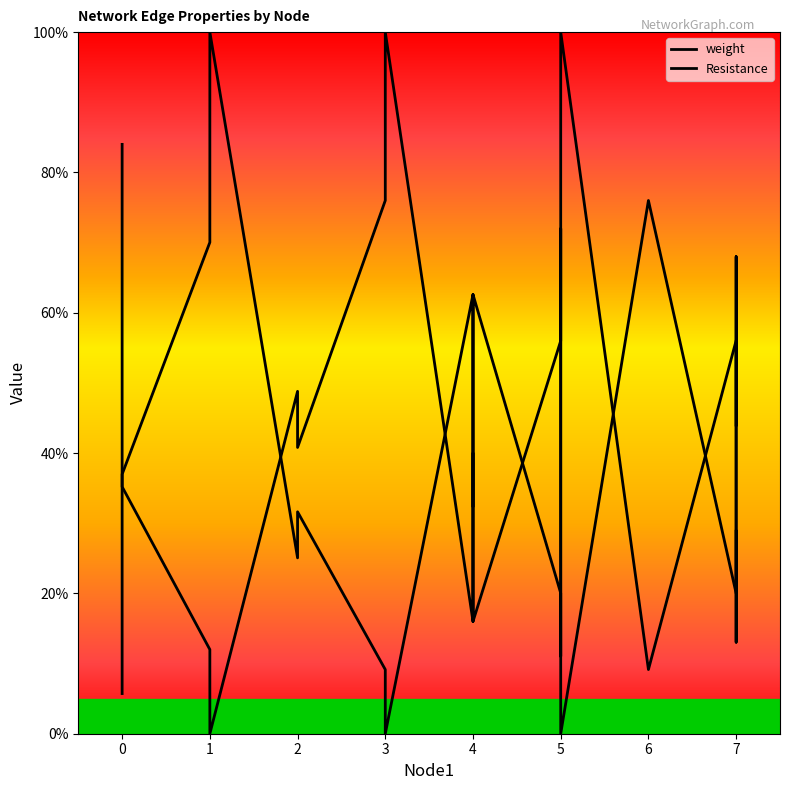

Is the value of Resistance at 1 greater than the value of weight at 6?

Yes